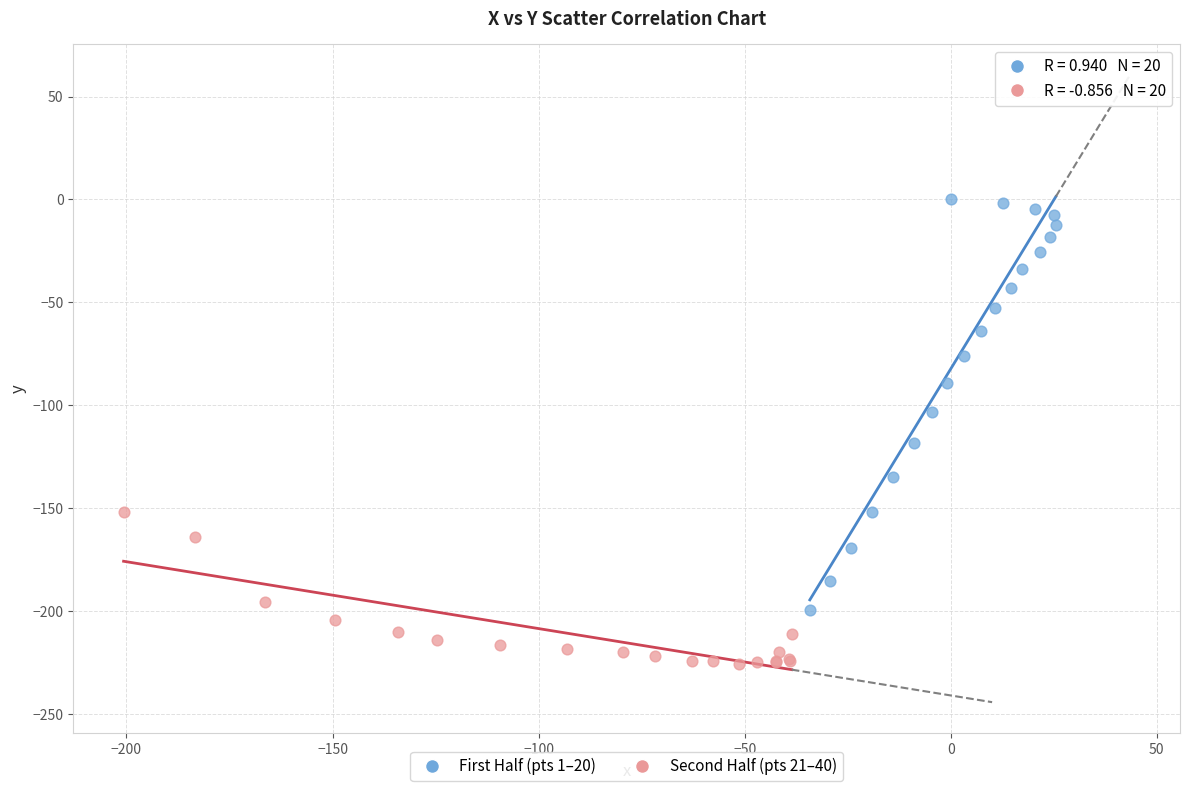

What are all the series names shown in the legend?

First Half (pts 1–20), Second Half (pts 21–40)